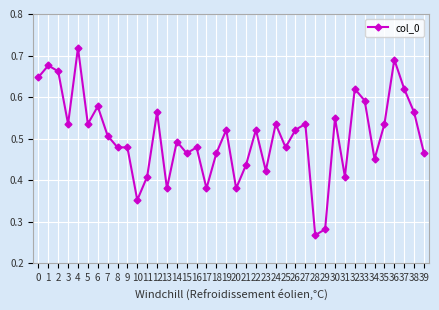

Count the number of data series in this chart.

1